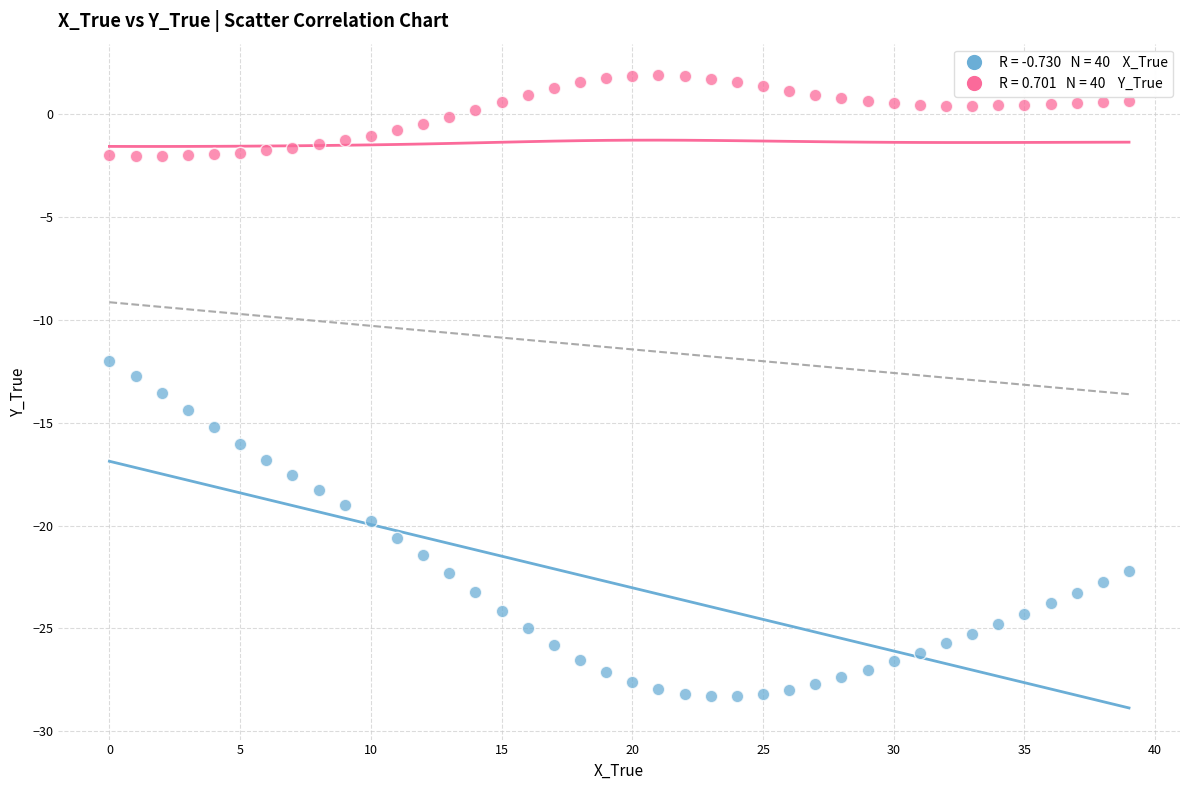

Count the number of points in this scatter plot.

80